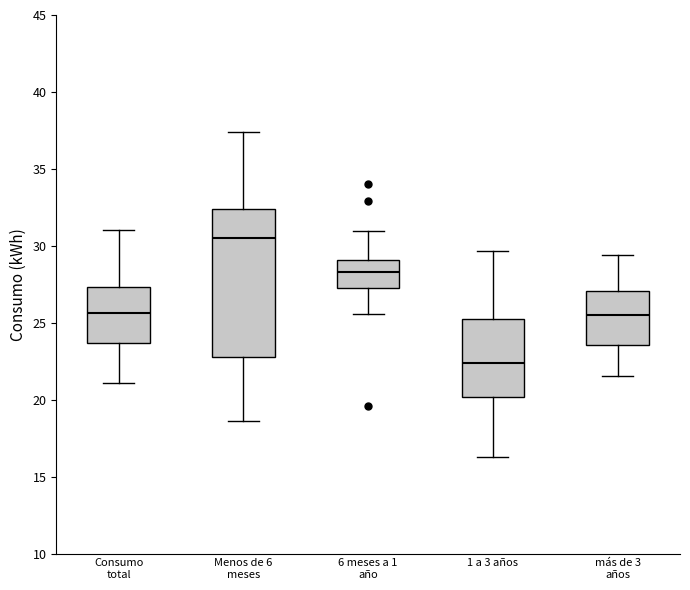

Reading left to right, read every box against the y-axis: the position of its median line, the range the box covers, and the ends of its whiskers. The values are not printed on the chart, so give them approximately, as read against the axis.

Consumo total: median 25.5, box 23.5 to 27.5, whiskers 21.0 to 31.0
Menos de 6 meses: median 30.5, box 23.0 to 32.5, whiskers 18.5 to 37.5
6 meses a 1 año: median 28.5, box 27.5 to 29.0, whiskers 25.5 to 31.0
1 a 3 años: median 22.5, box 20.0 to 25.0, whiskers 16.5 to 29.5
más de 3 años: median 25.5, box 23.5 to 27.0, whiskers 21.5 to 29.5